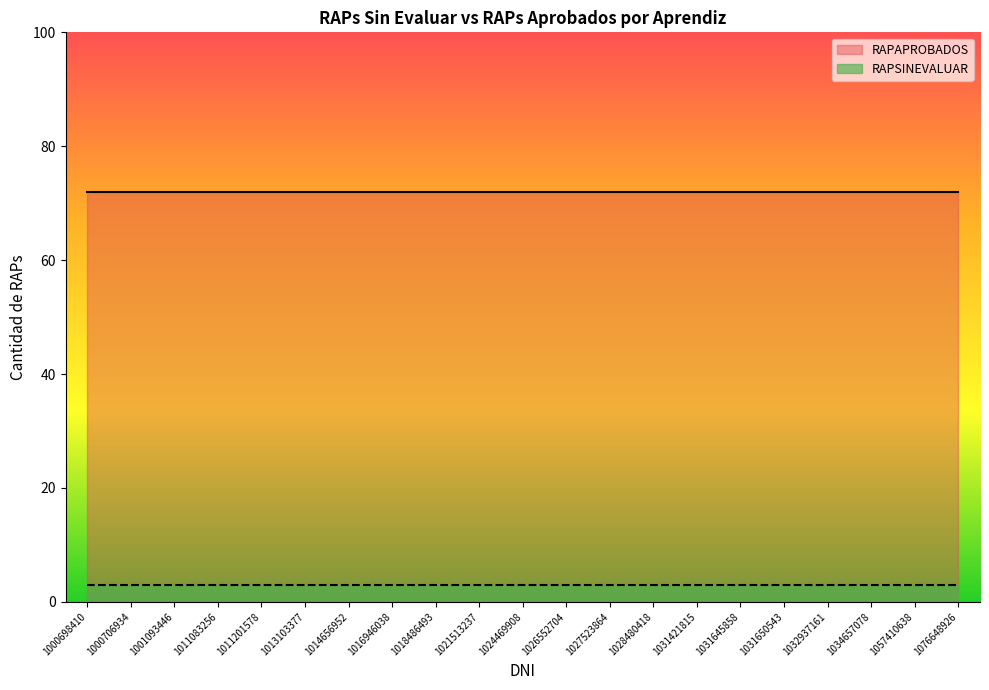

What are all the series names shown in the legend?

RAPAPROBADOS, RAPSINEVALUAR